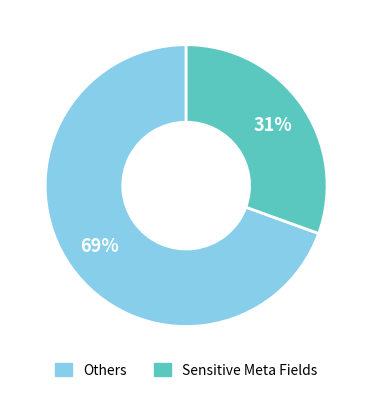

Does any single category account for the majority?

Yes